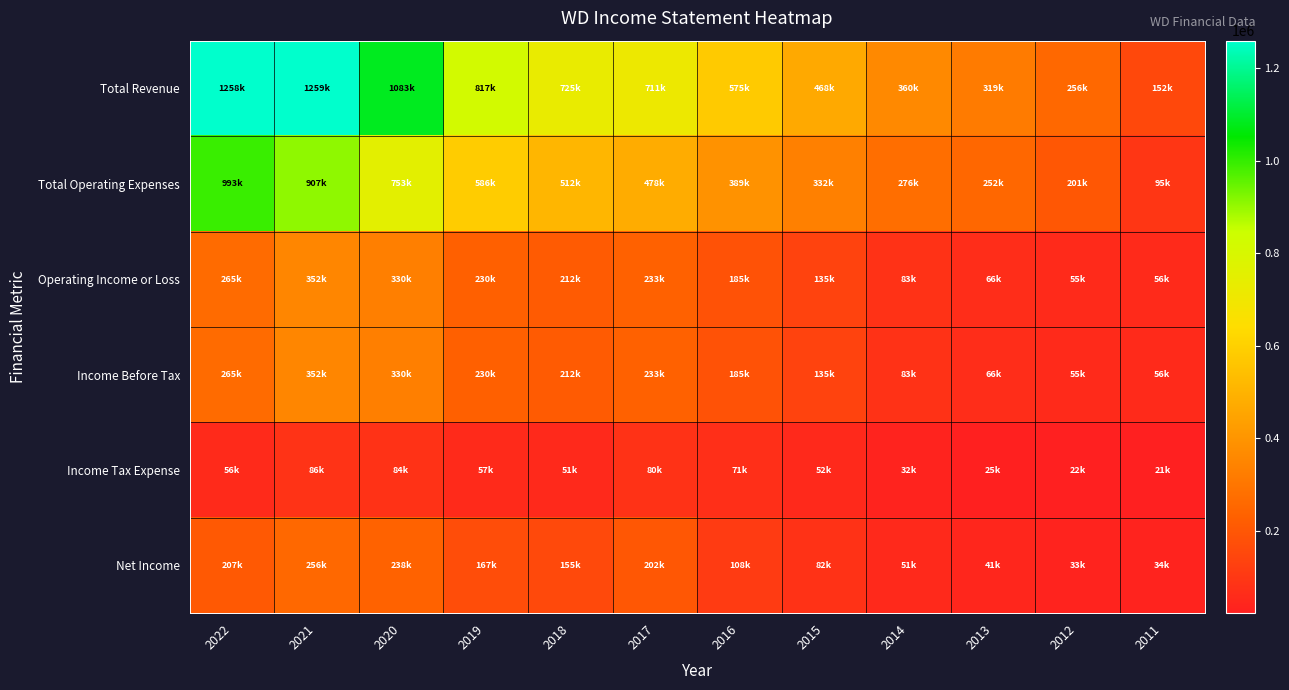

Reading left to right, list all the values displayed in this chart.

Total Revenue: 2022=1258800	2021=1259200	2020=1083700	2019=817200	2018=725200	2017=711900	2016=575300	2015=468200	2014=360800	2013=319000	2012=256800	2011=152400
Total Operating Expenses: 2022=993800	2021=907100	2020=753400	2019=586900	2018=512400	2017=478200	2016=389500	2015=332800	2014=276900	2013=252300	2012=201000	2011=95700
Operating Income or Loss: 2022=265000	2021=352100	2020=330300	2019=230400	2018=212900	2017=233700	2016=185800	2015=135400	2014=83900	2013=66800	2012=55800	2011=56700
Income Before Tax: 2022=265000	2021=352100	2020=330300	2019=230400	2018=212900	2017=233700	2016=185800	2015=135400	2014=83900	2013=66800	2012=55800	2011=56700
Income Tax Expense: 2022=56000	2021=86400	2020=84300	2019=57100	2018=51900	2017=80100	2016=71500	2015=52800	2014=32500	2013=25300	2012=22000	2011=21800
Net Income: 2022=207700	2021=256900	2020=238800	2019=167700	2018=155600	2017=202700	2016=108900	2015=82100	2014=51400	2013=41500	2012=33800	2011=34900